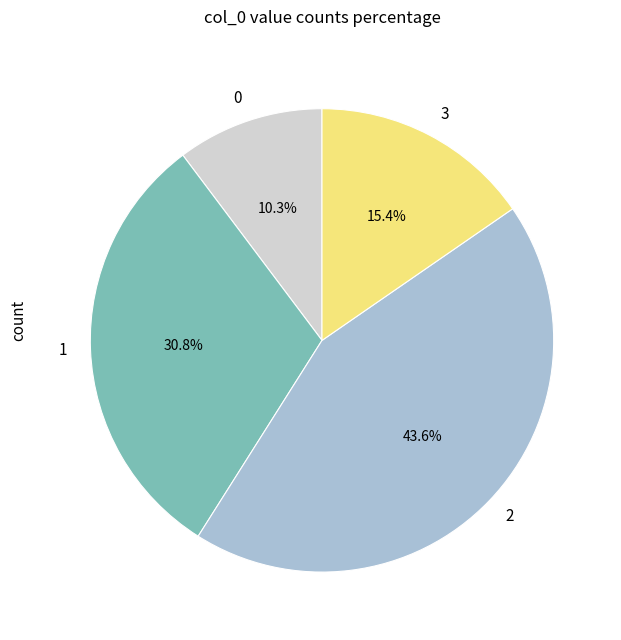

To the nearest percent, what is the difference between the 3 and 2 slice percentages?

28%